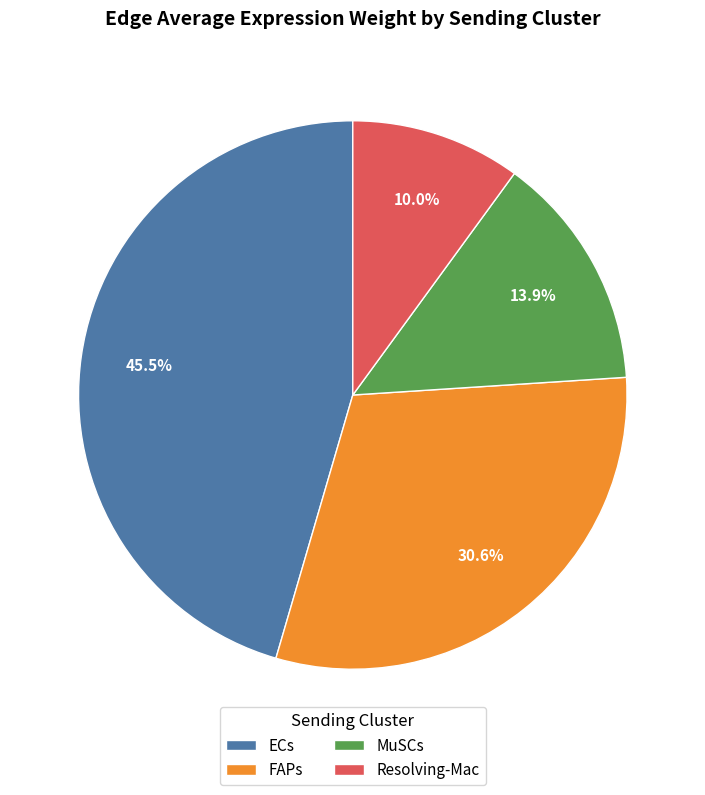

What percentage is the MuSCs slice, to the nearest percent?

14%